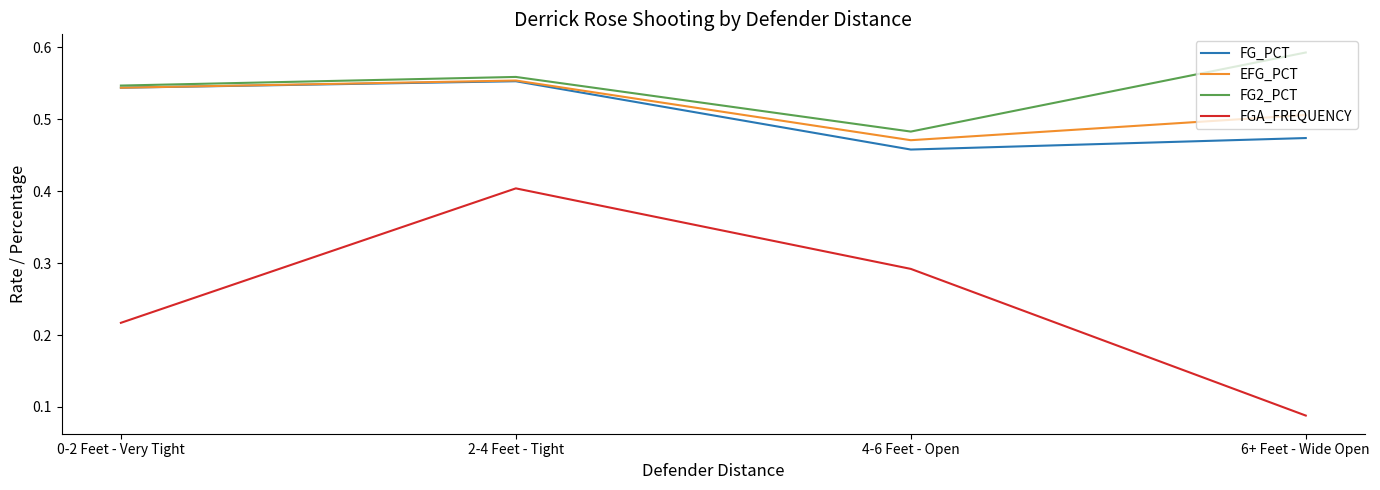

What is the sum of the FG2_PCT values at 6+ Feet - Wide Open and 0-2 Feet - Very Tight?

1.1